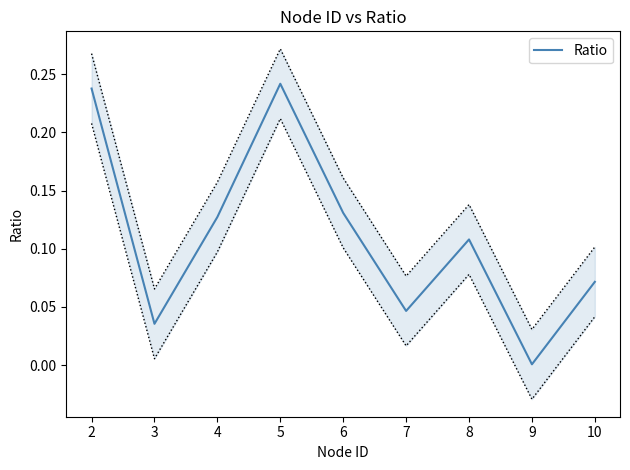

Reading left to right, transcribe all the data shown in this chart.

2=0.2	3=0.0	4=0.1	5=0.2	6=0.1	7=0.0	8=0.1	9=0.0	10=0.1